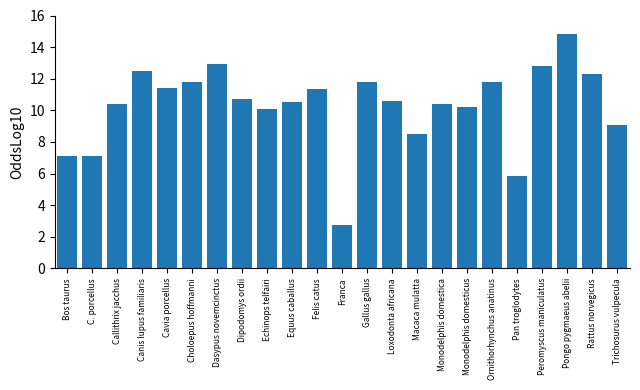

What is the change in value from Loxodonta africana to Ornithorhynchus anatinus?

+1.2